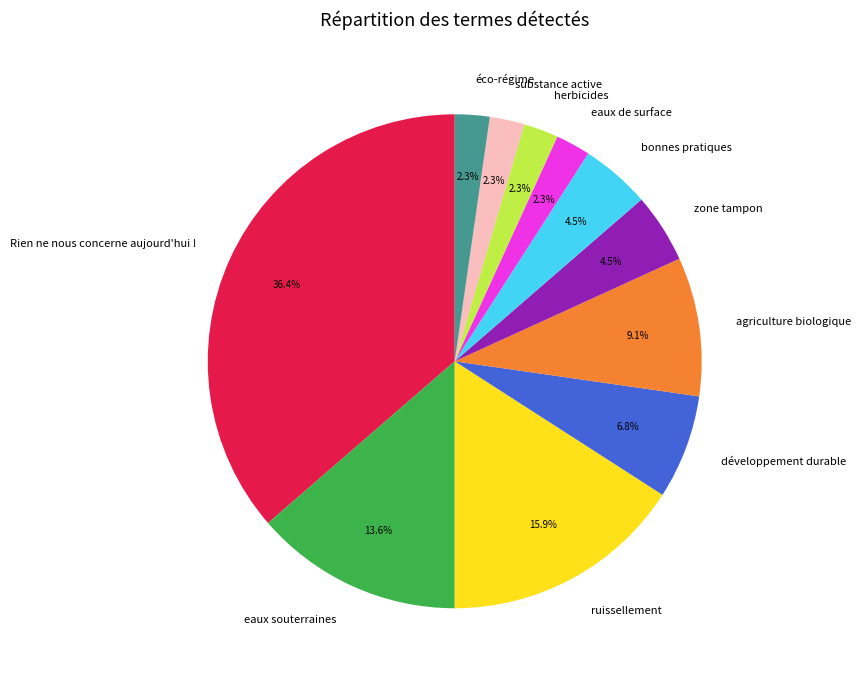

To the nearest percent, what percentage of the pie is agriculture biologique?

9%